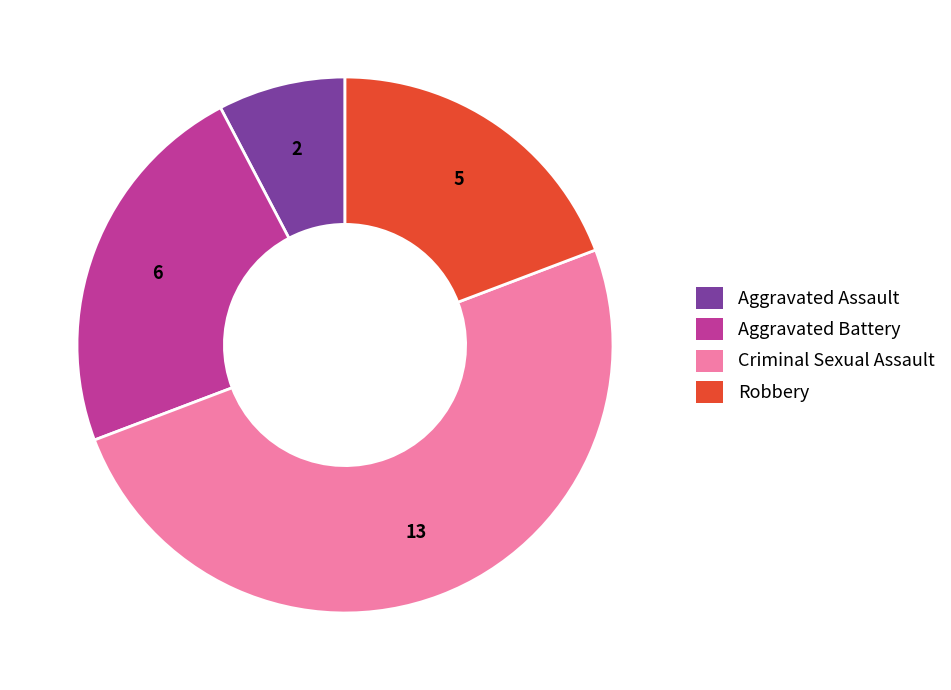

Is the sum of Robbery and Aggravated Battery greater than half?

No